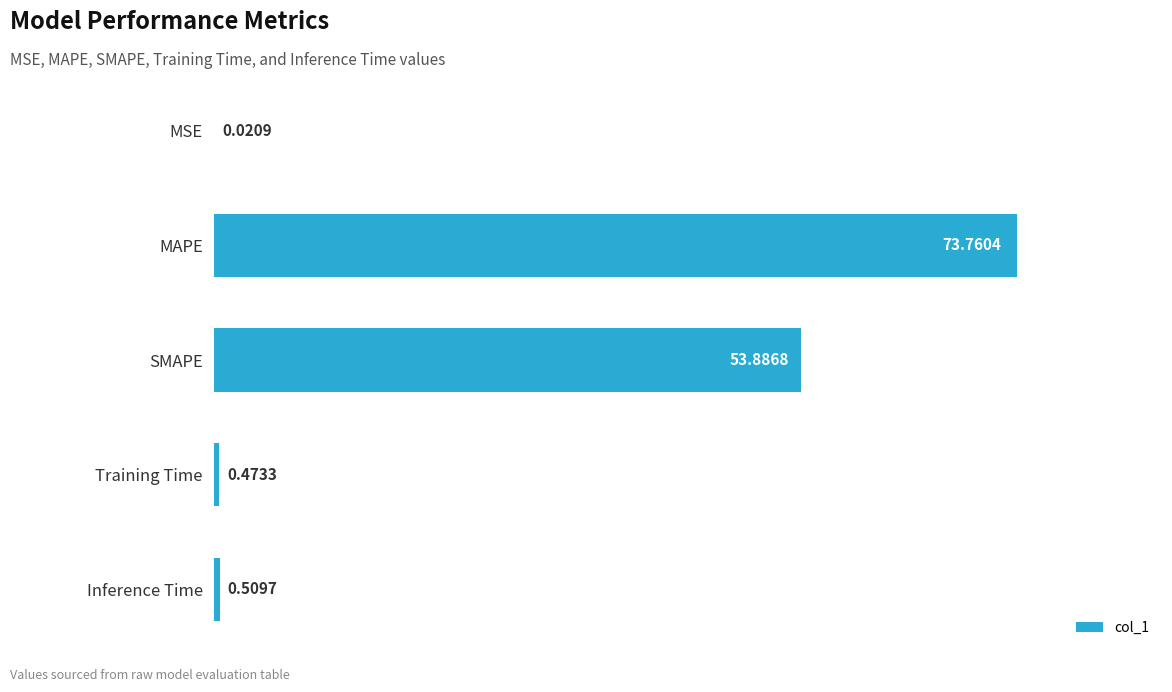

Which category has the highest value across all series?

MAPE